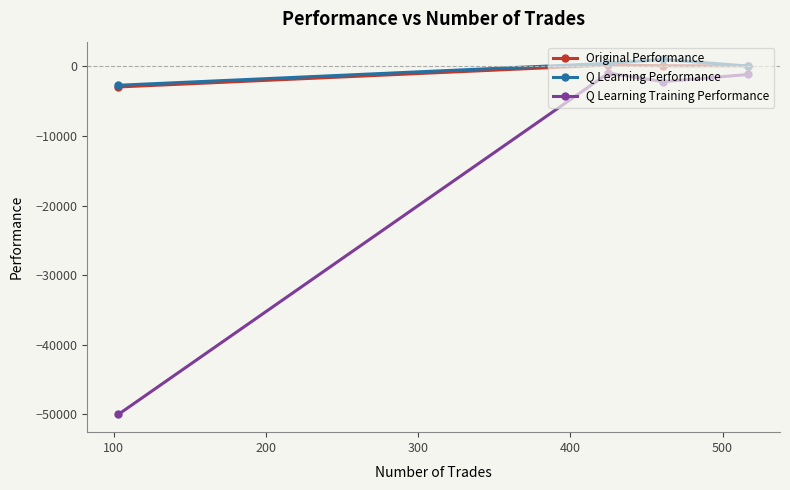

How many interior local peaks does the Q Learning Performance series have?

1